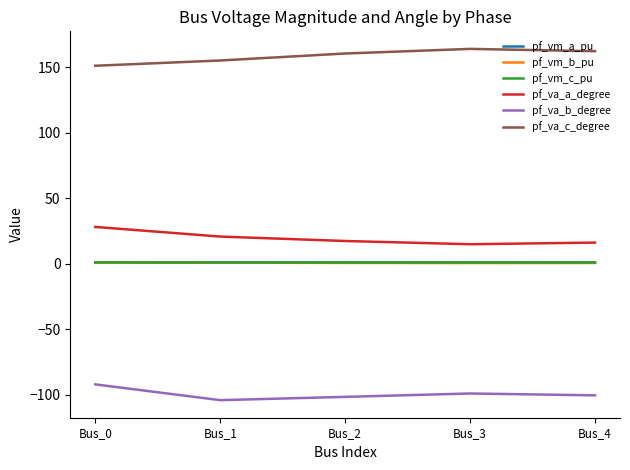

Count the number of categories in the chart.

5